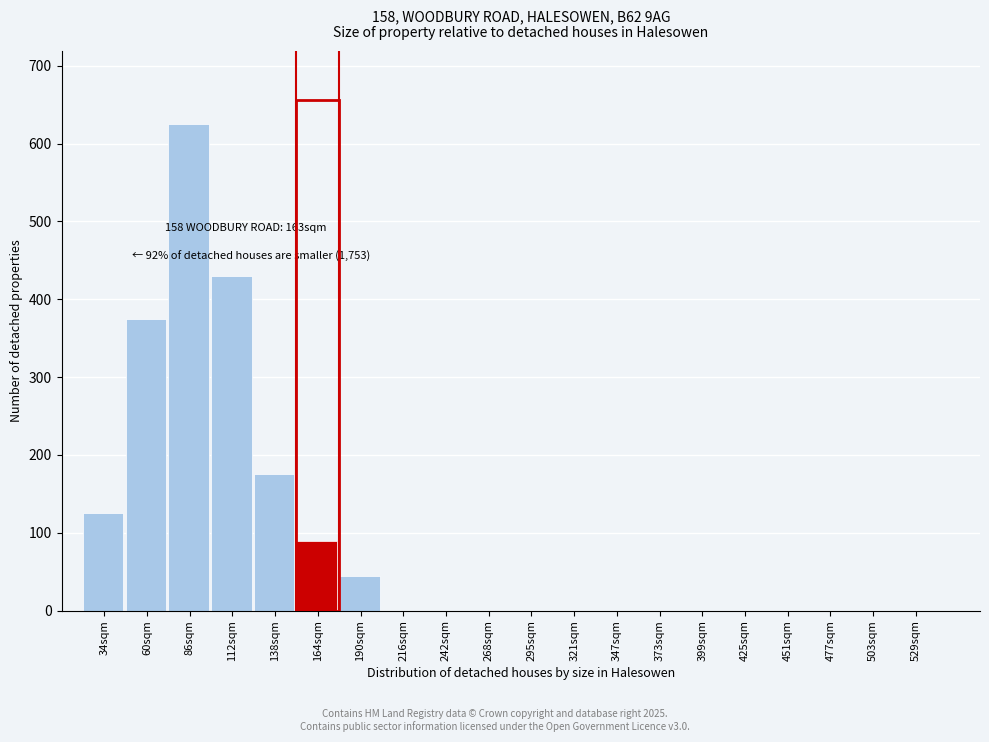

Reading left to right, transcribe all the data shown in this chart.

34sqm=125	60sqm=375	86sqm=625	112sqm=430	138sqm=175	164sqm=90	190sqm=45	216sqm=0	242sqm=0	268sqm=0	295sqm=0	321sqm=0	347sqm=0	373sqm=0	399sqm=0	425sqm=0	451sqm=0	477sqm=0	503sqm=0	529sqm=0